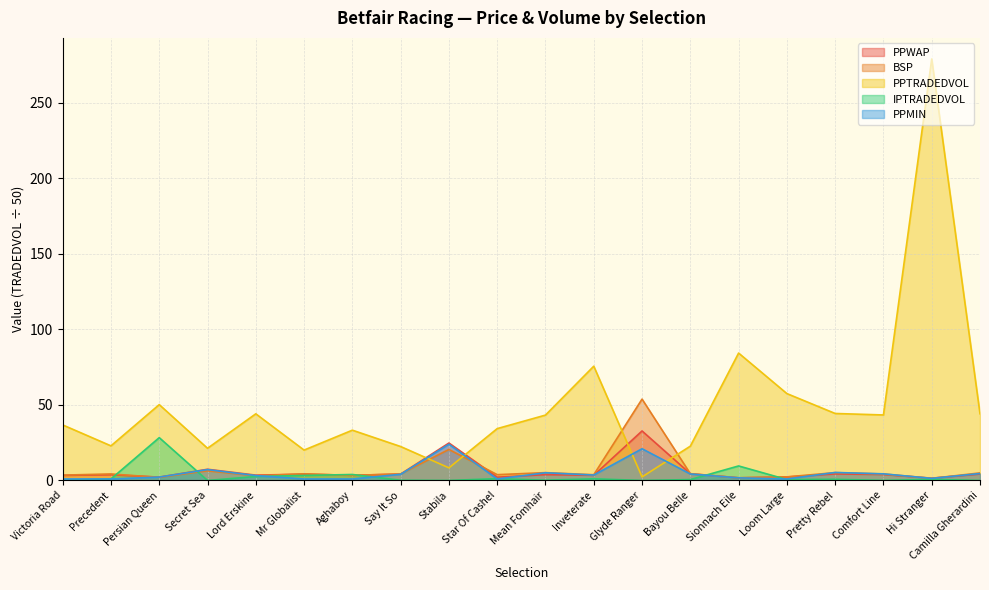

Between Aghaboy and Star Of Cashel, which is larger?

Aghaboy